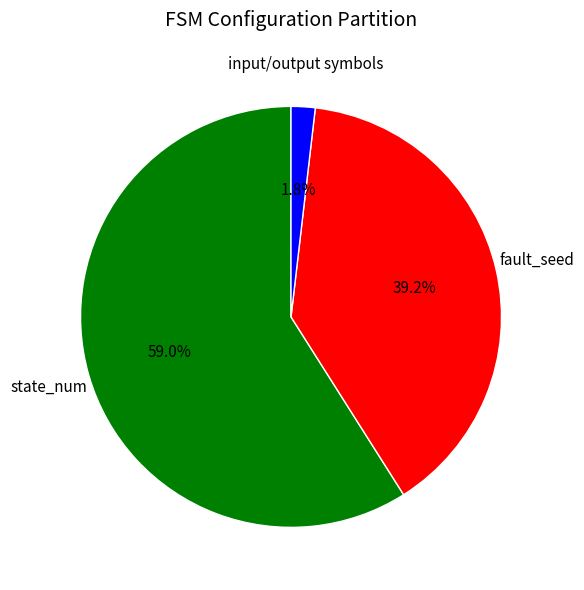

How many segments does this pie chart have?

3